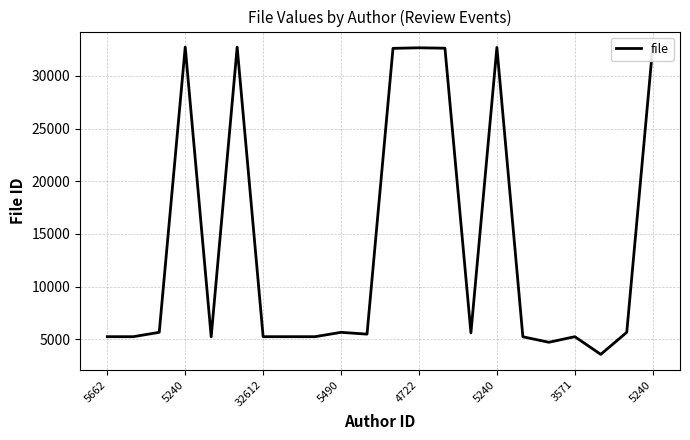

Approximately how many times larger is the value at 4722 compared to 21?

0.2